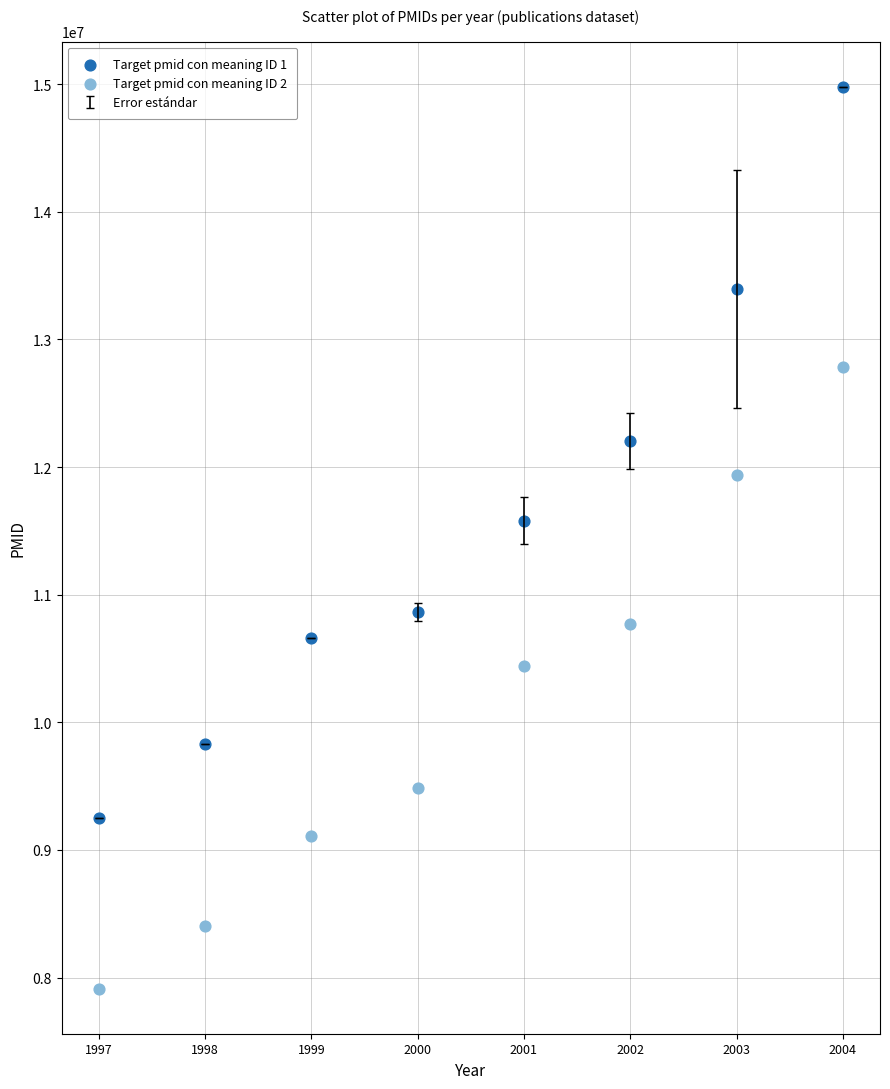

Which series reaches the maximum Y coordinate?

Target pmid con meaning ID 1